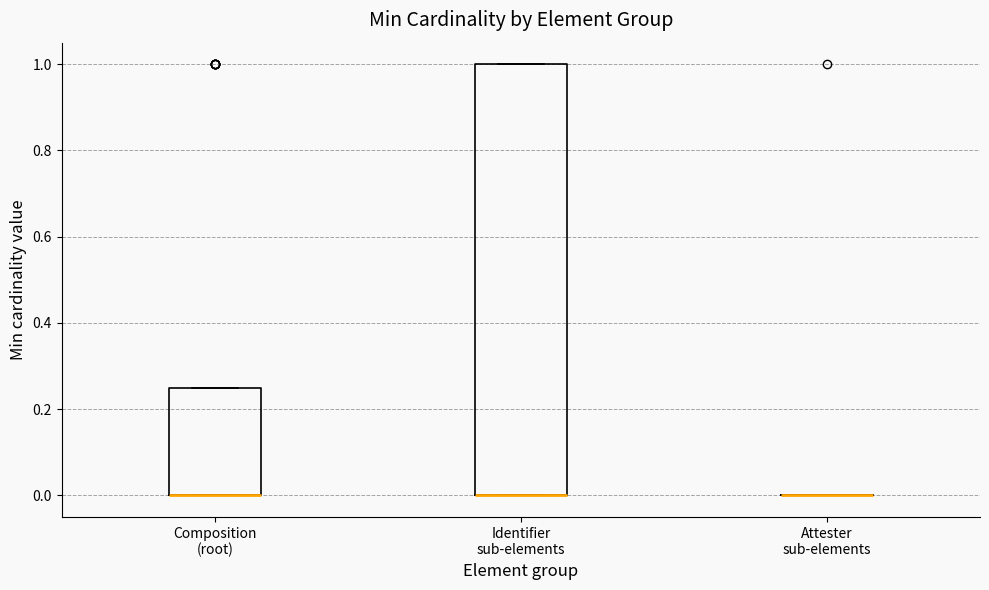

Reading left to right, transcribe this box plot: for each box, give where its median line is, the range the box spans, and where its two whiskers end, as read against the y-axis. The values are not printed on the chart, so give them approximately, as read against the axis.

Composition (root): median 0.00 (drawn on the box's lower edge), box 0.00 to 0.26, whiskers 0.00 to 0.26
Identifier sub-elements: median 0.00 (drawn on the box's lower edge), box 0.00 to 1.00, whiskers 0.00 to 1.00
Attester sub-elements: box collapsed to a line at 0.00, whiskers 0.00 to 0.00